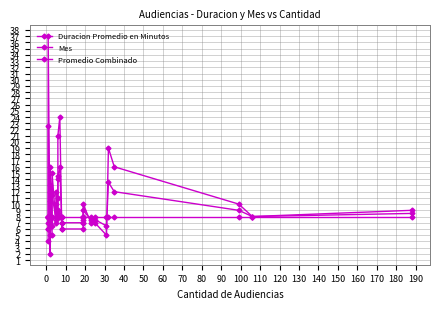

At which category is the sum across all series the highest?

30